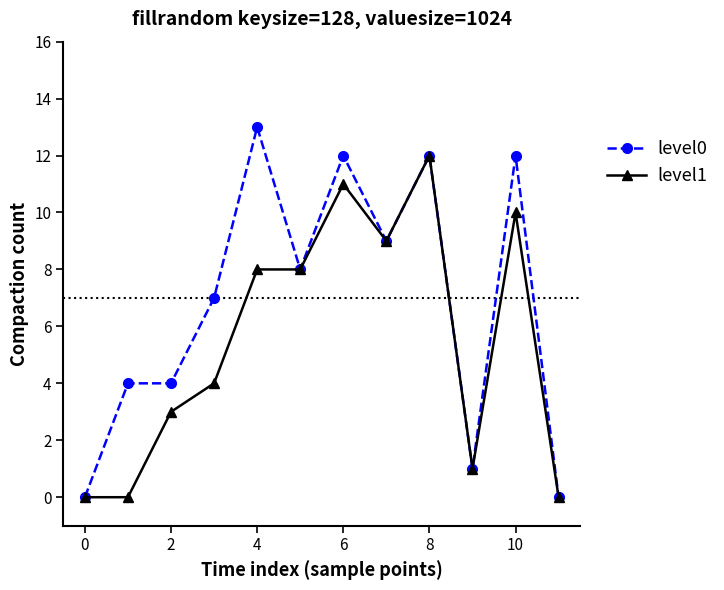

How many lines are shown in the chart?

2